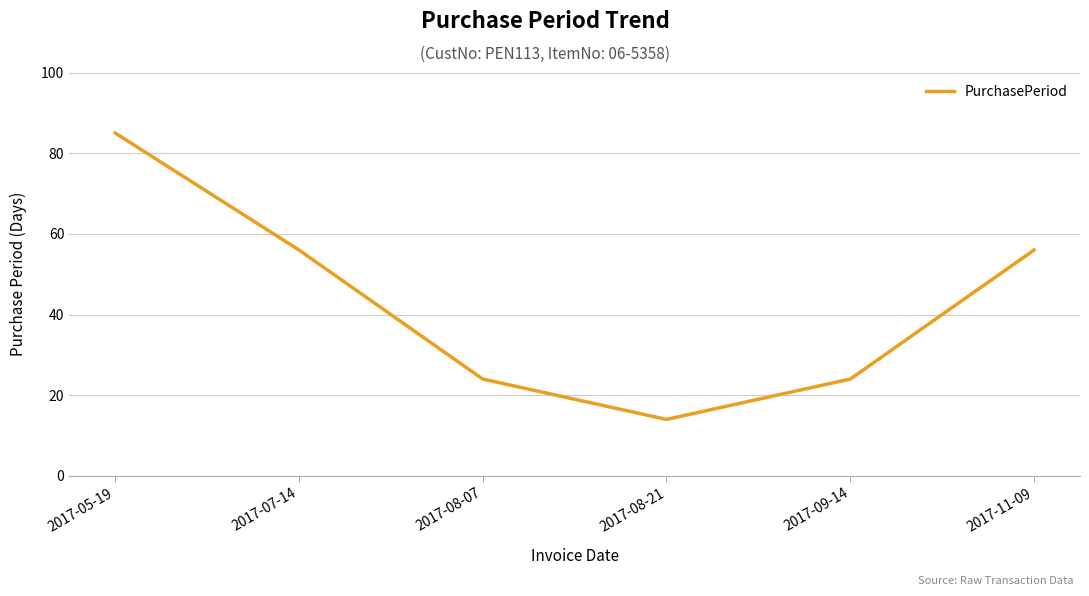

Reading left to right, transcribe all the data shown in this chart.

2017-05-19=85	2017-07-14=56	2017-08-07=24	2017-08-21=14	2017-09-14=24	2017-11-09=56